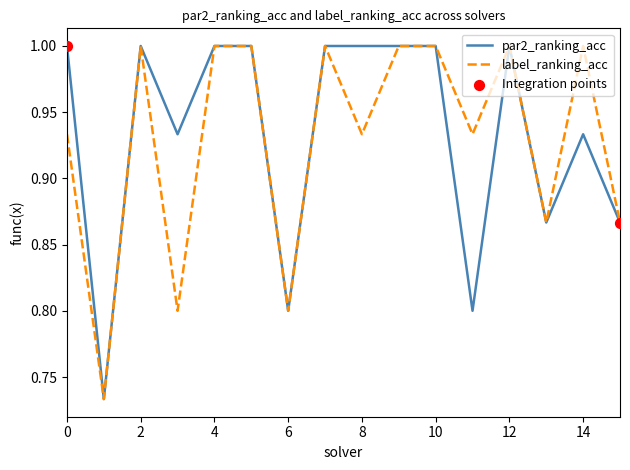

What is the maximum value shown in the chart?

1.0